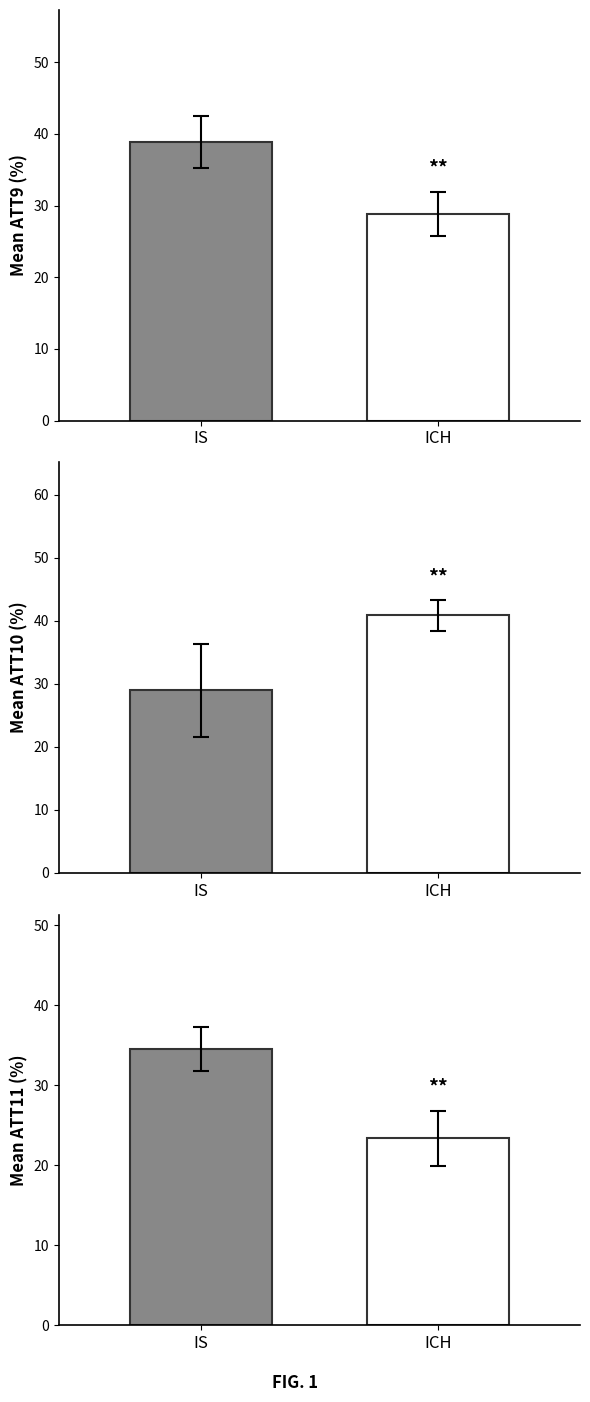

At how many categories does at least one series exceed 31?

2